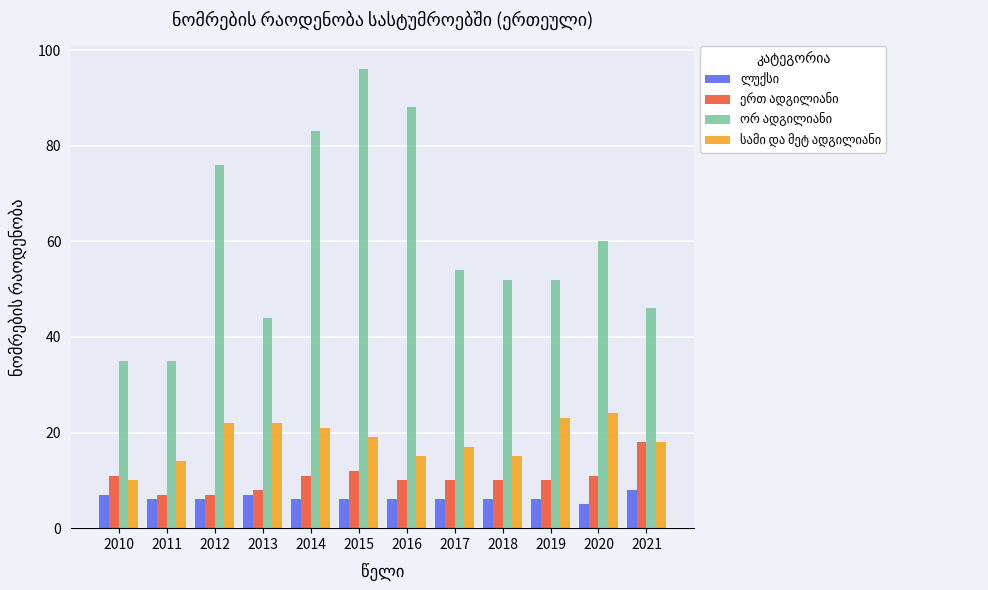

How many distinct data groups are displayed?

4